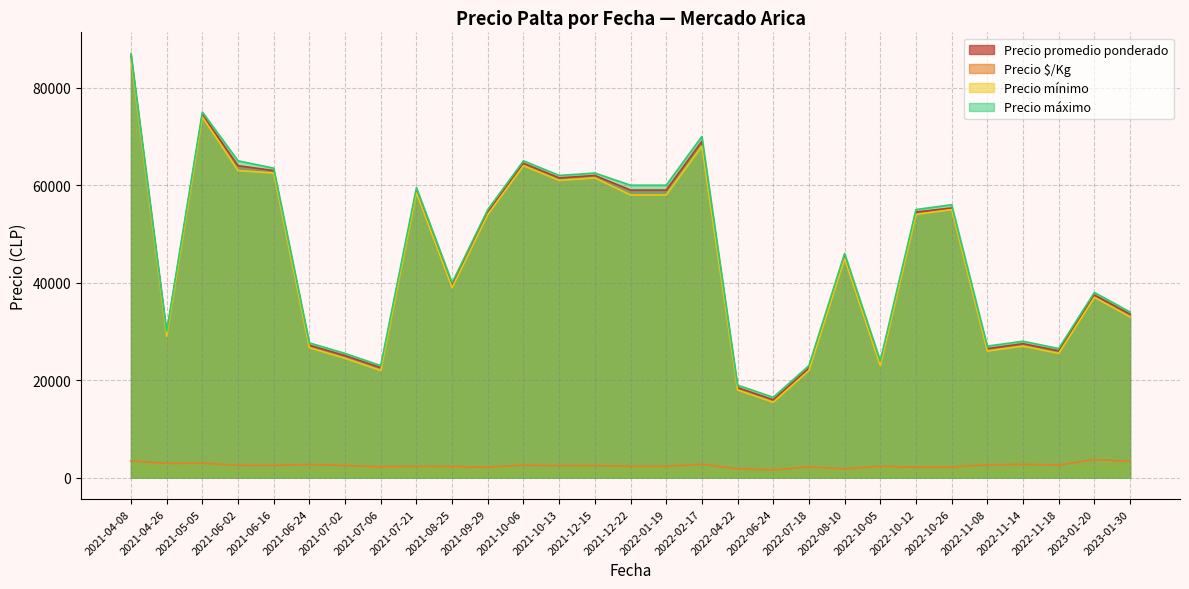

True or false: Precio máximo and Precio mínimo intersect in this chart.

False